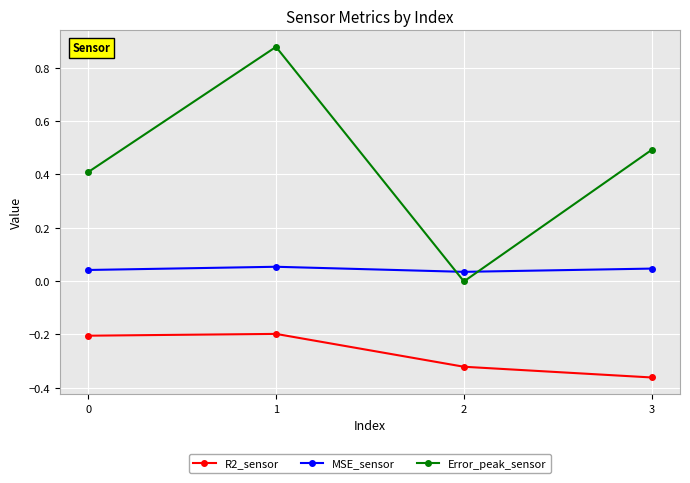

What is the average value of the Error_peak_sensor series?

0.4